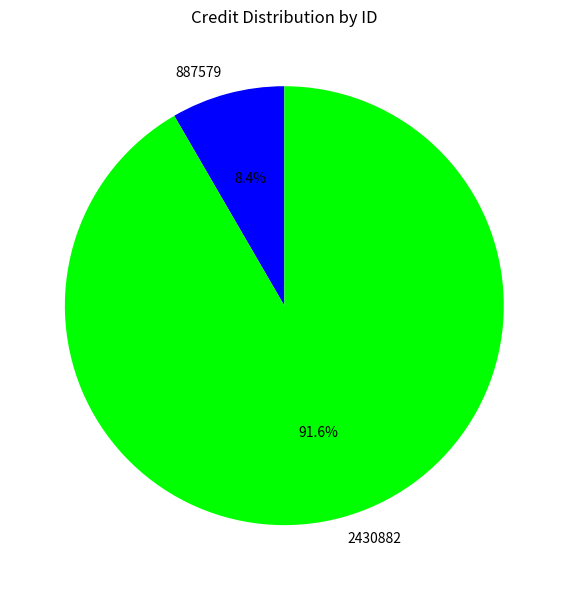

Which slice is the smallest?

887579